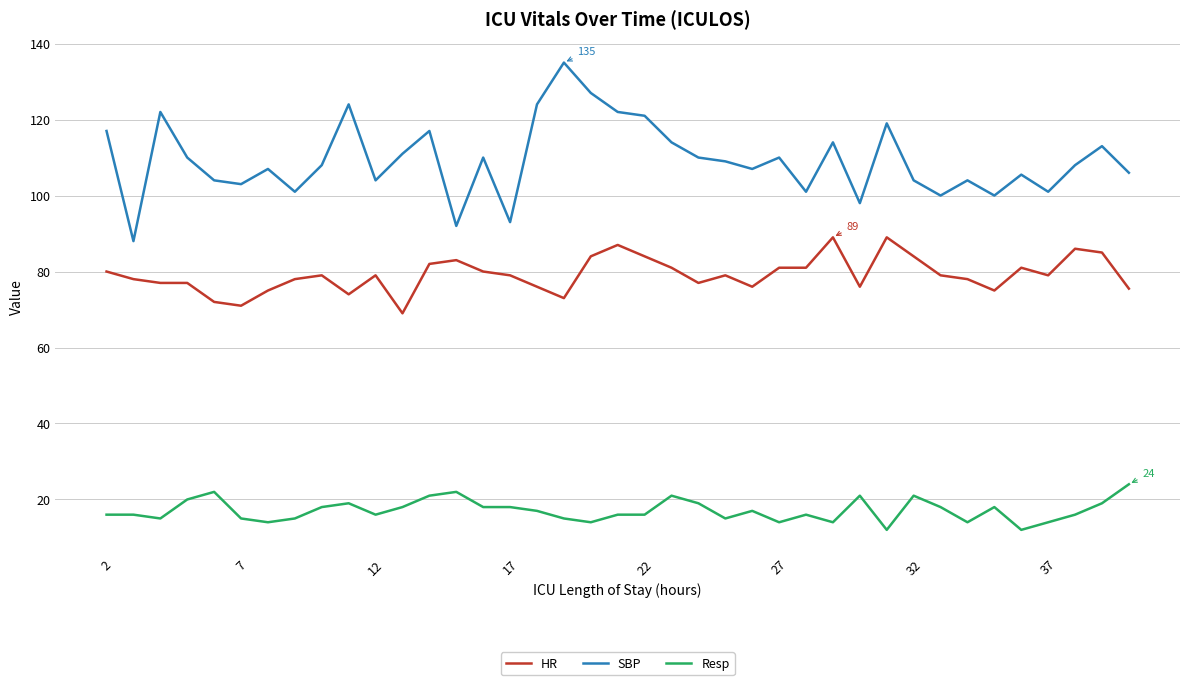

True or false: HR and Resp intersect in this chart.

False